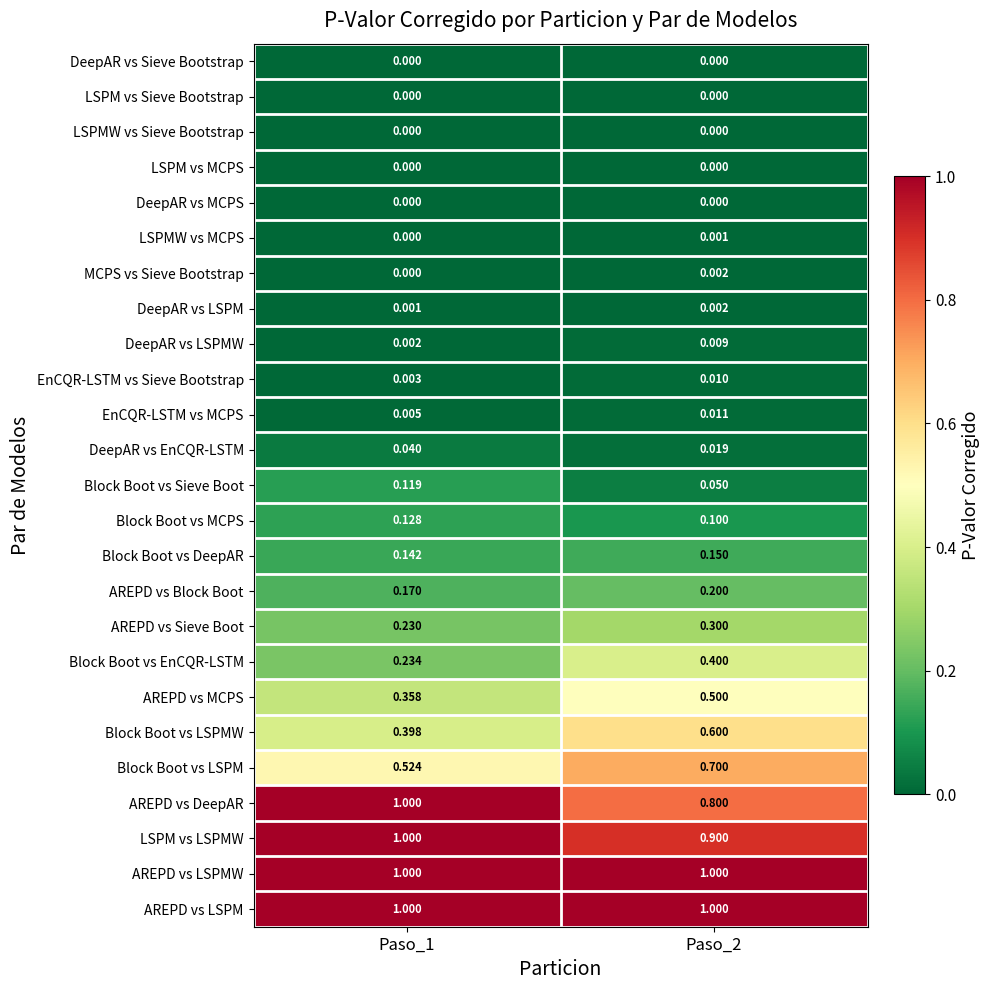

What is the maximum value shown in the chart?

1.0